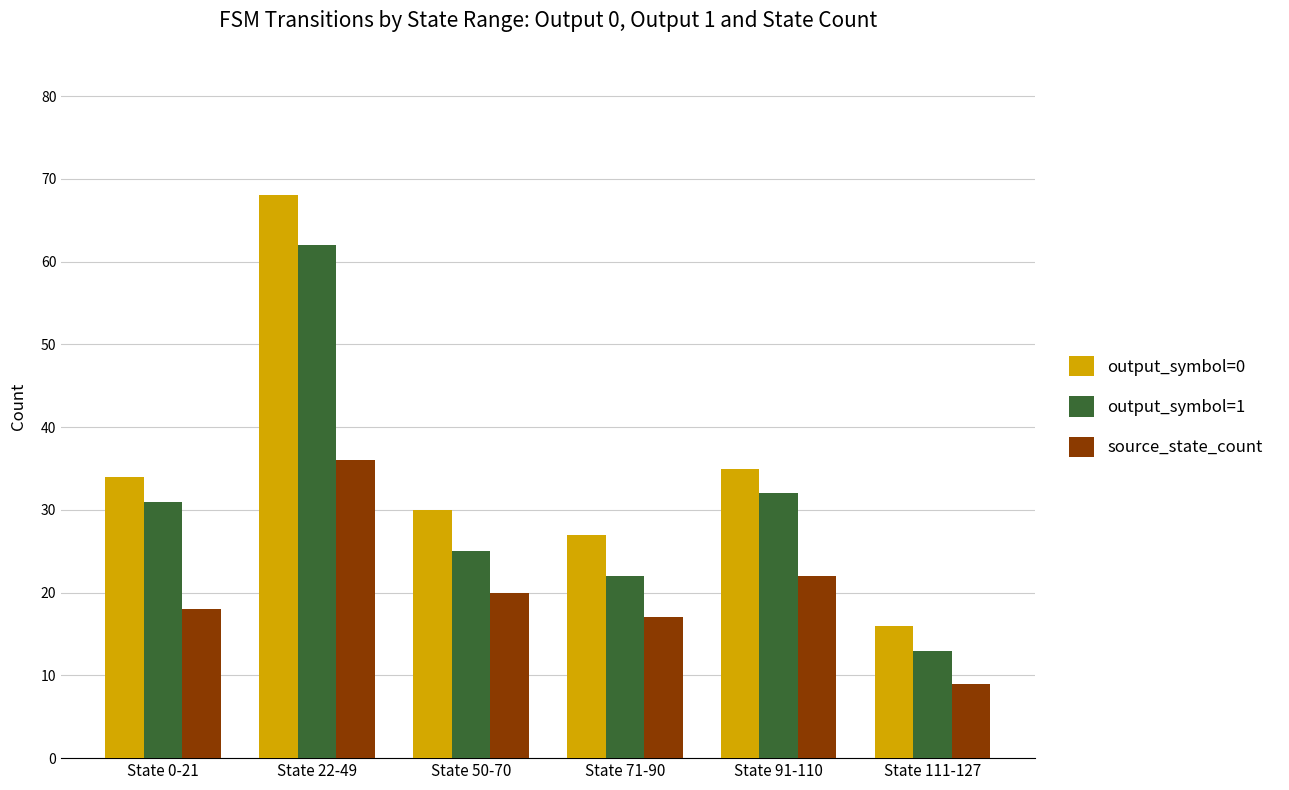

What value does the output_symbol=0 series have at State 50-70, to the nearest 10?

30